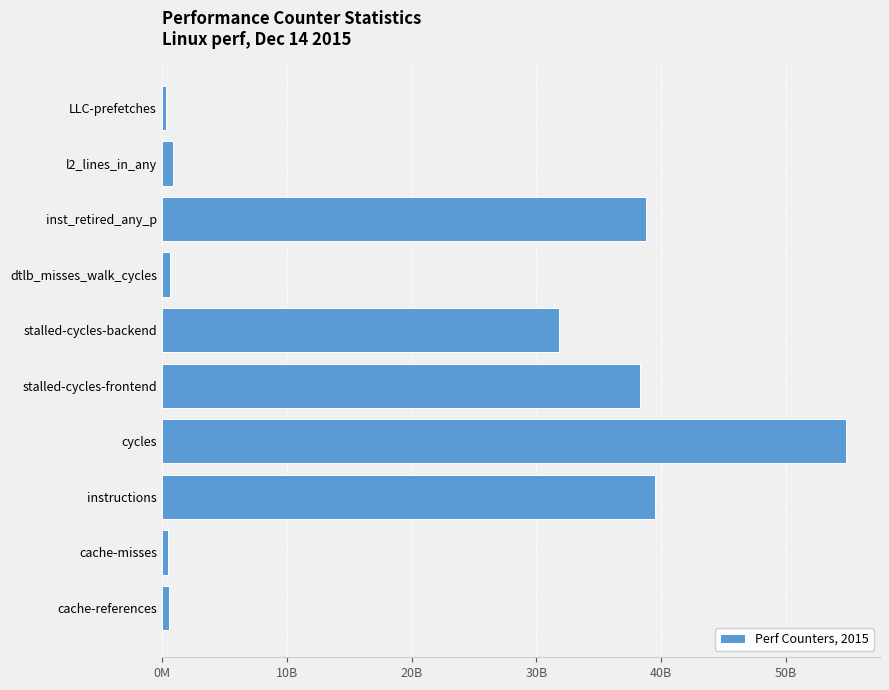

Does the chart contain any negative values?

No